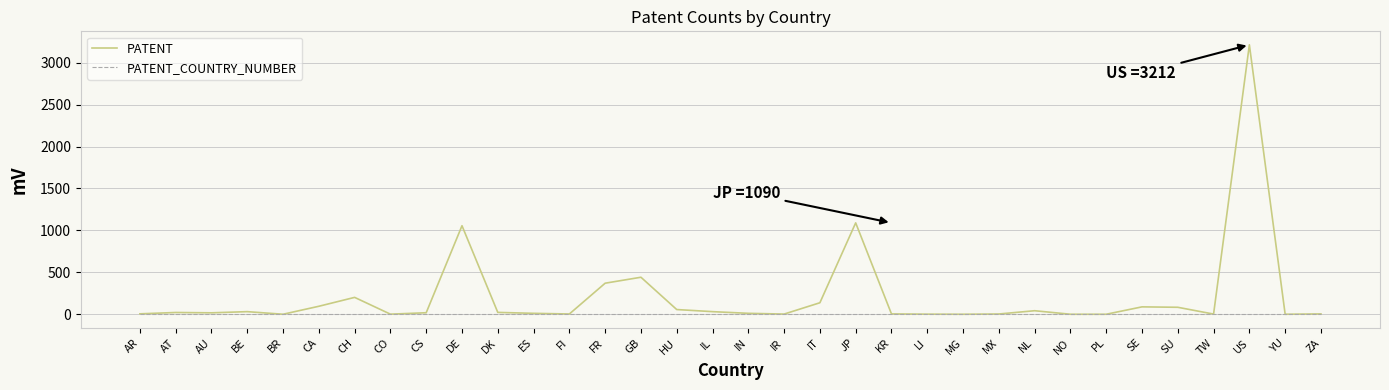

True or false: PATENT_COUNTRY_NUMBER has a value of 0 at CH.

True